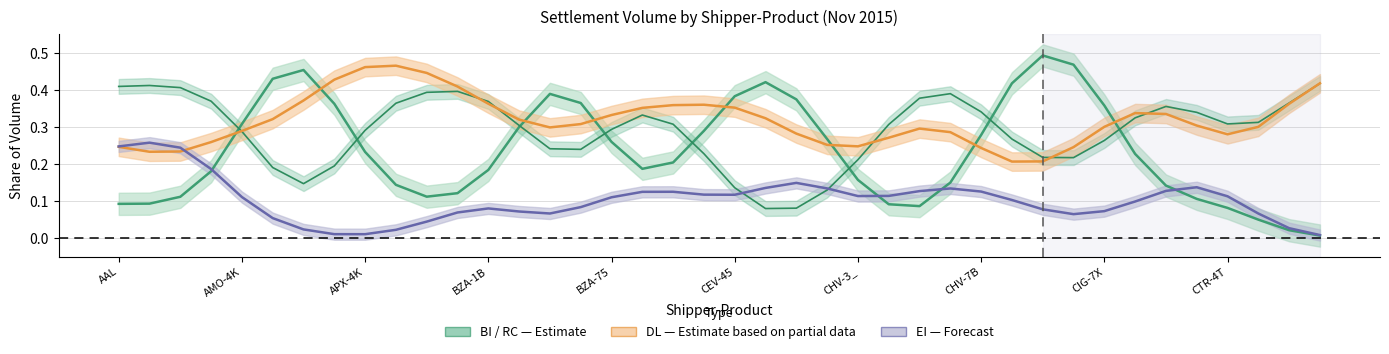

The value of DL at 23 is 0.1. True or false?

False